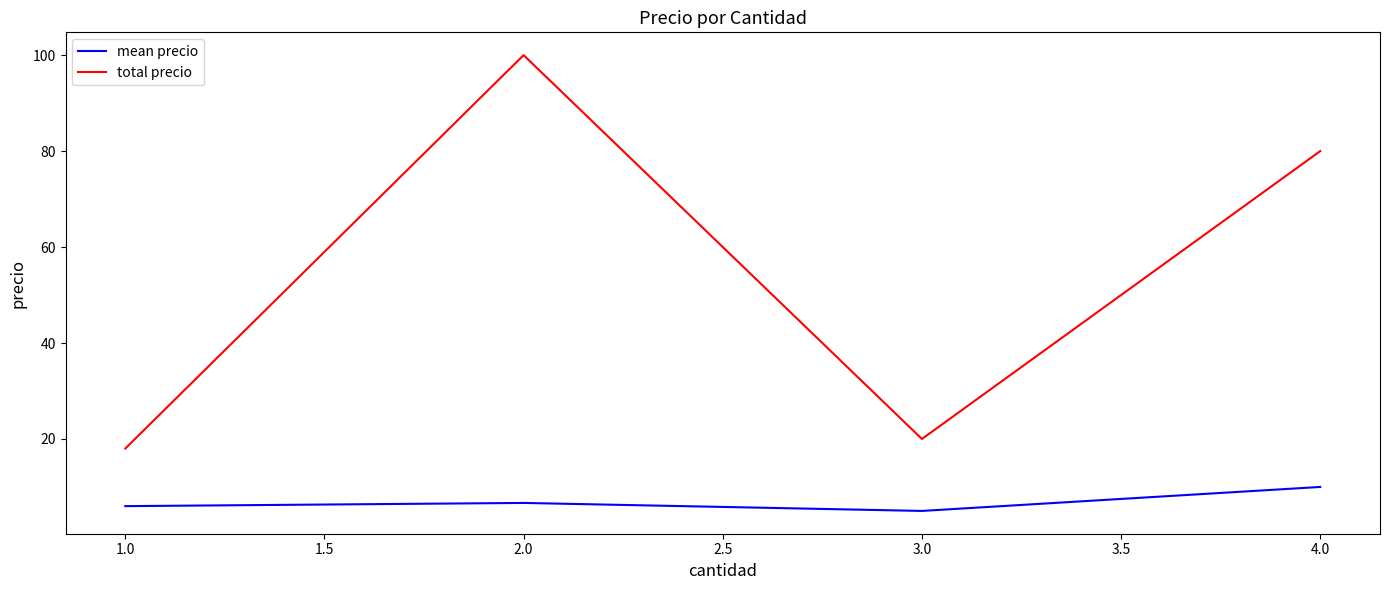

Which series has the largest total across all categories?

total precio